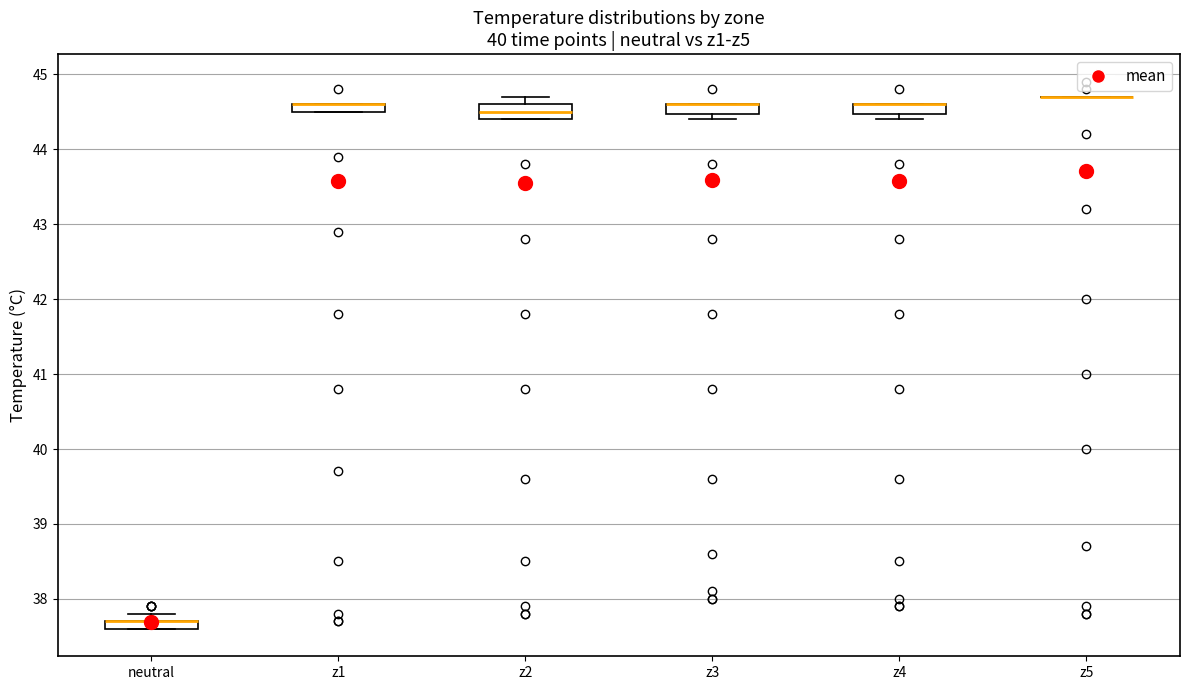

Where is the lower edge of the box for neutral on the y-axis? The values are not printed on the chart, so give them approximately, as read against the axis.

37.6